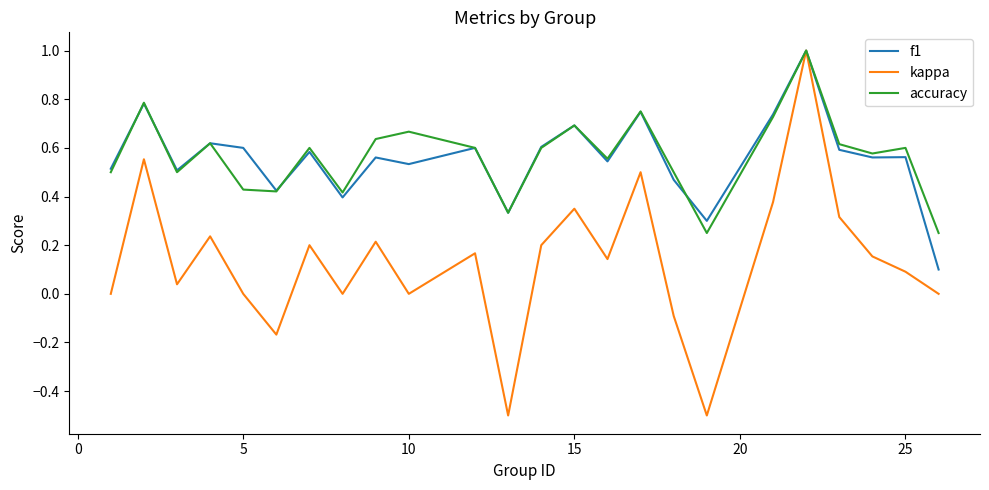

Which series has the largest range (max minus min)?

kappa